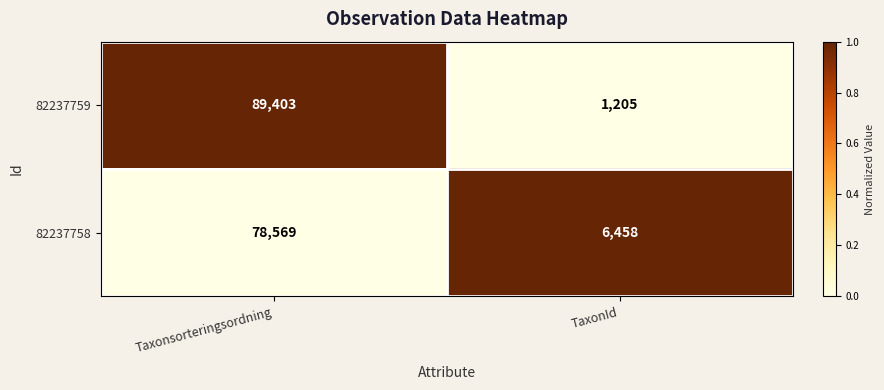

What is the difference between the maximum and minimum values in the 82237759 series?

88198